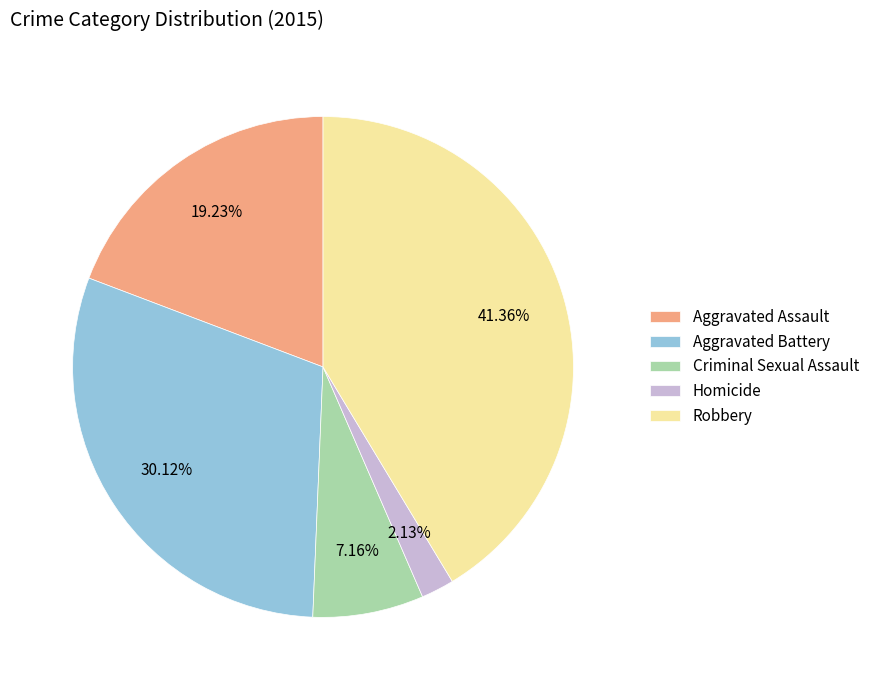

Is it true that Criminal Sexual Assault is 7% of the pie?

True